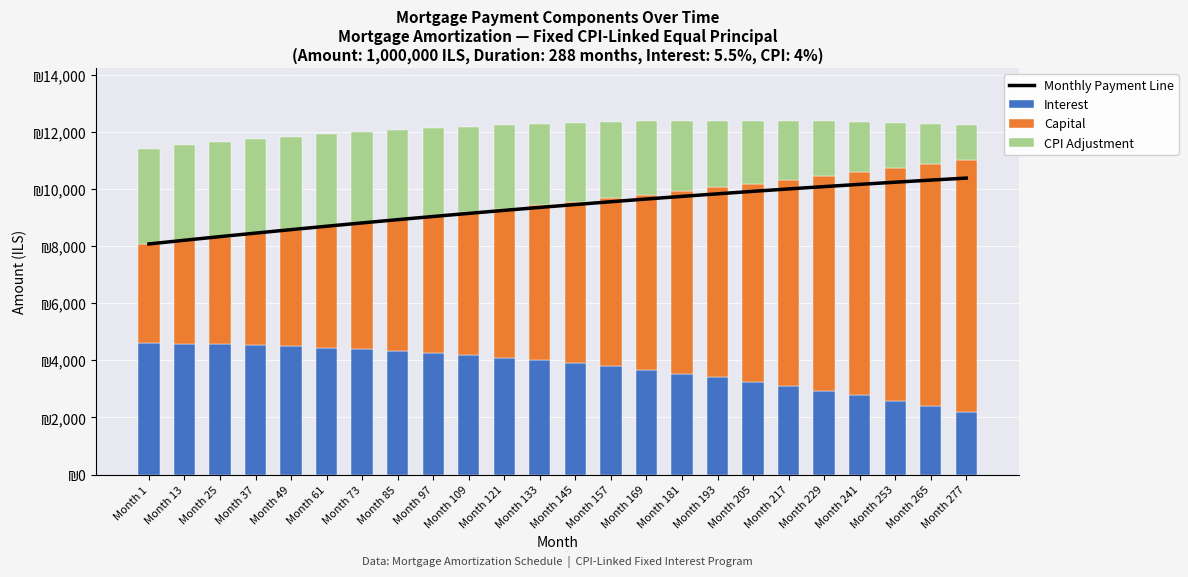

The value of Monthly Payment Line at Month 97 is 9045.4. True or false?

True